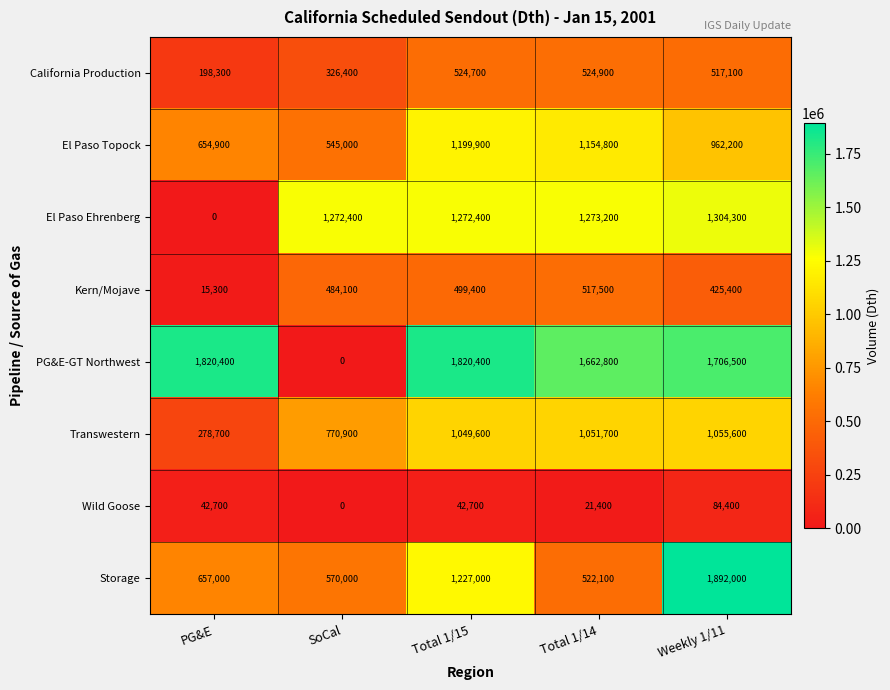

Which series has the widest spread of values?

PG&E-GT Northwest